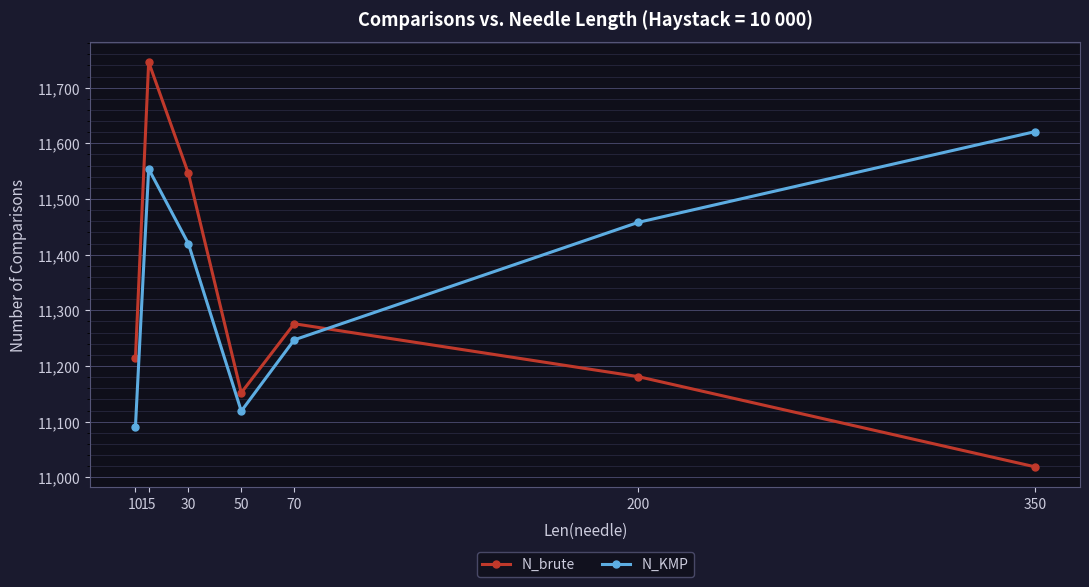

List the labels in order of N_KMP value, smallest first.

10, 50, 70, 30, 200, 15, 350